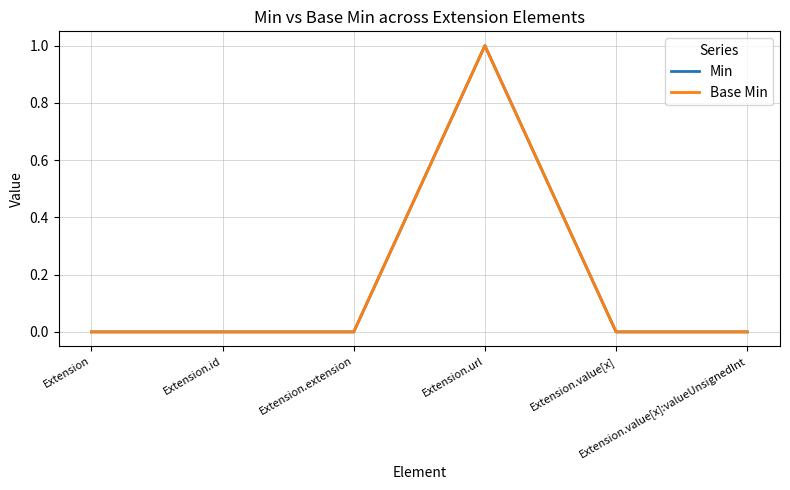

Which label corresponds to the largest value in the chart?

Extension.url